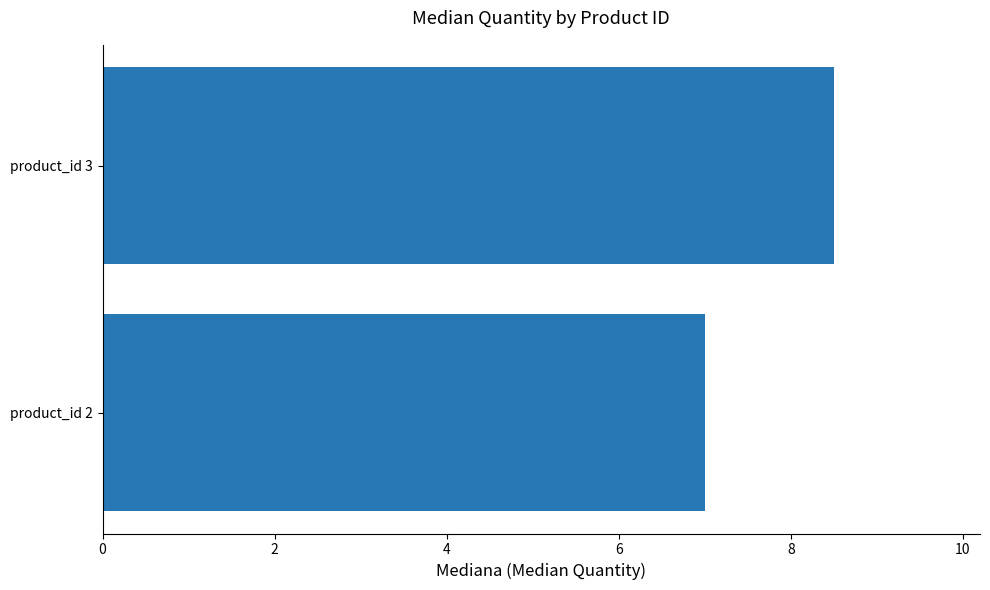

What value does the data have at product_id 2?

7.0